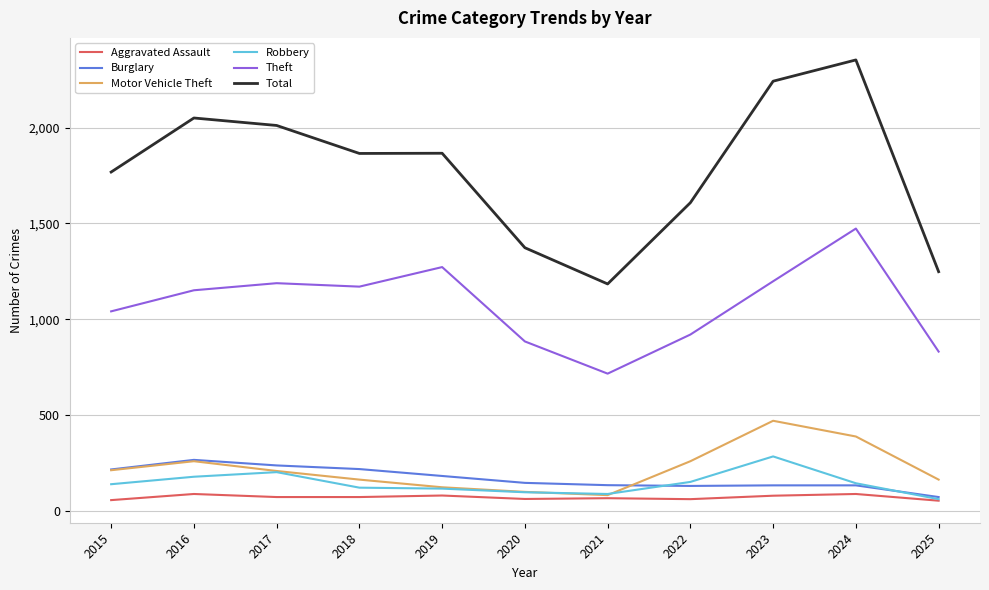

At how many categories does at least one series exceed 231?

11